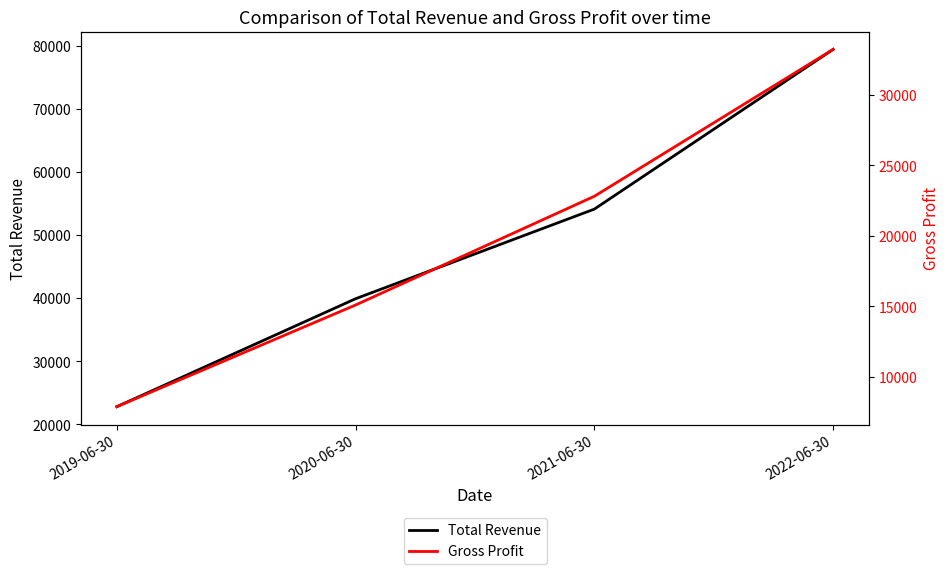

Reading right to left, extract all data points from this chart.

Total Revenue: 79400	54100	39900	22800
Gross Profit: 33200	22800	15100	7900